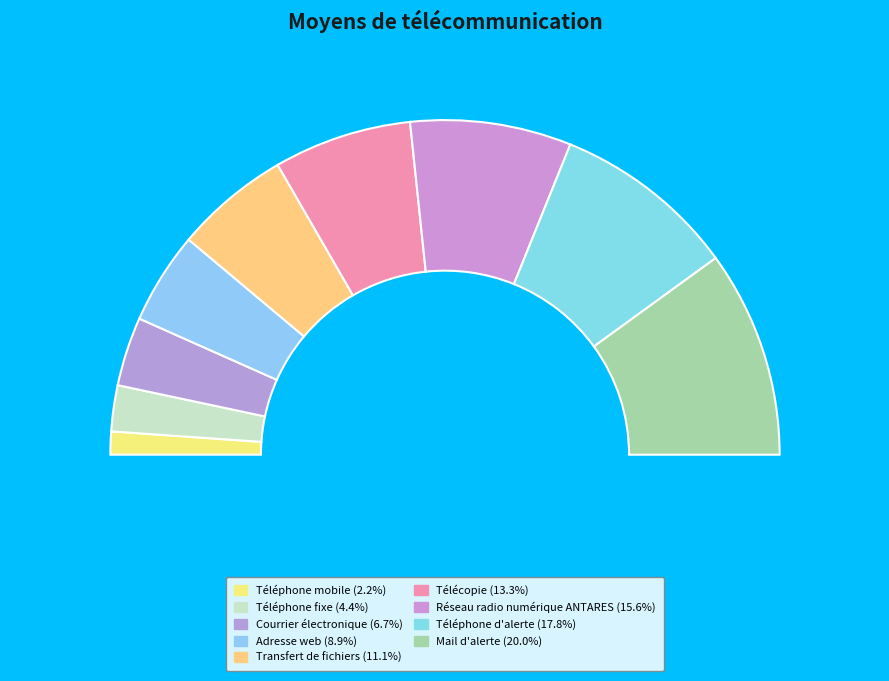

How many segments does this pie chart have?

9